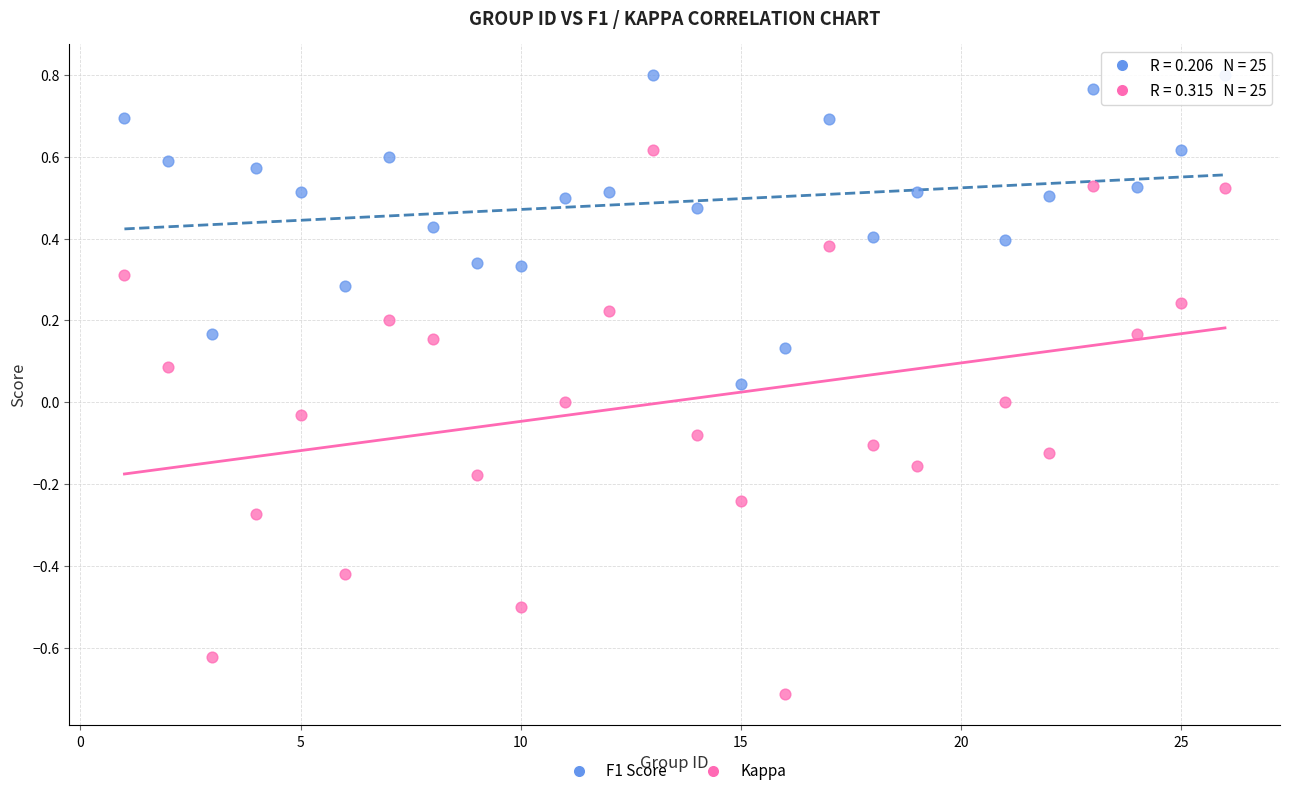

Which series reaches the maximum Y coordinate?

F1 Score